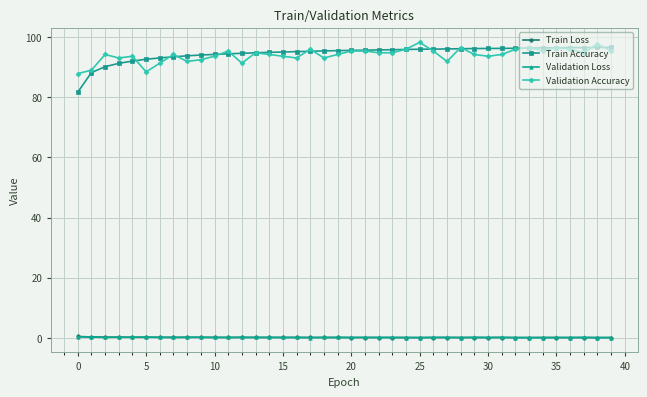

At how many categories does at least one series exceed 39?

40